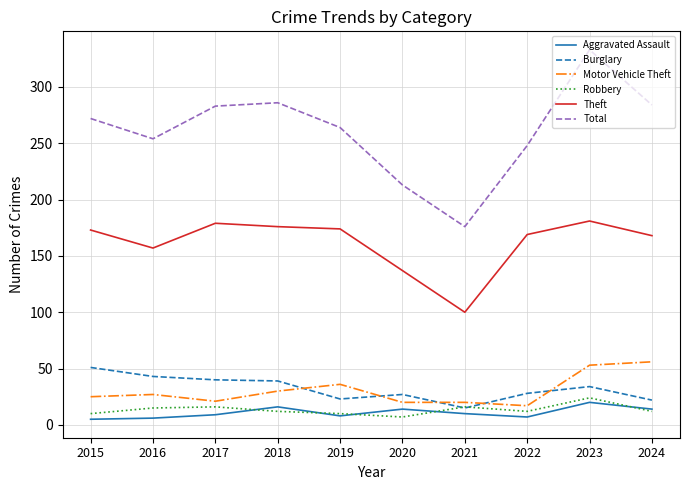

What is the difference between the second highest and minimum values in the Burglary series?

28